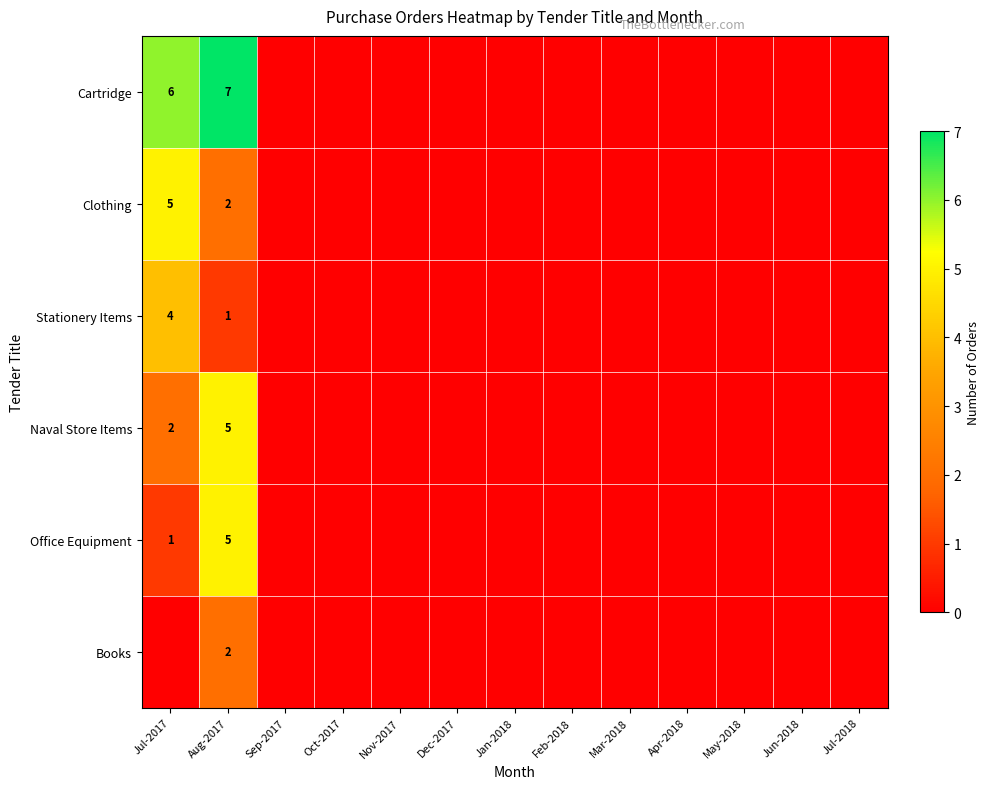

Count the number of categories in the chart.

13